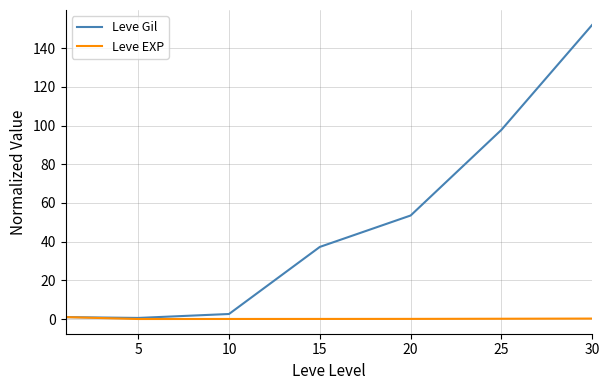

What is the greatest value displayed?

152.1